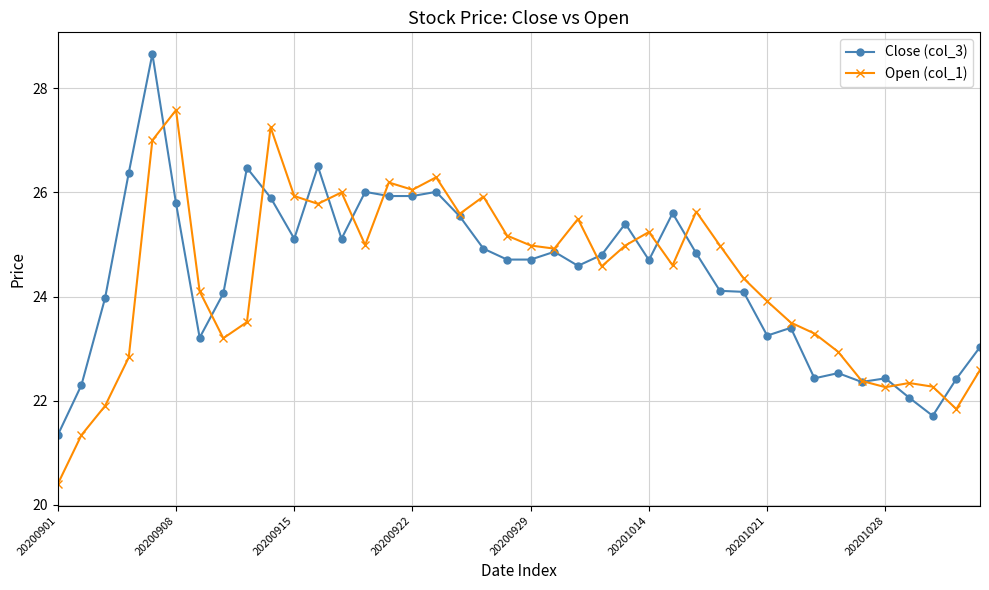

What is the minimum value for Close (col_3)?

21.3